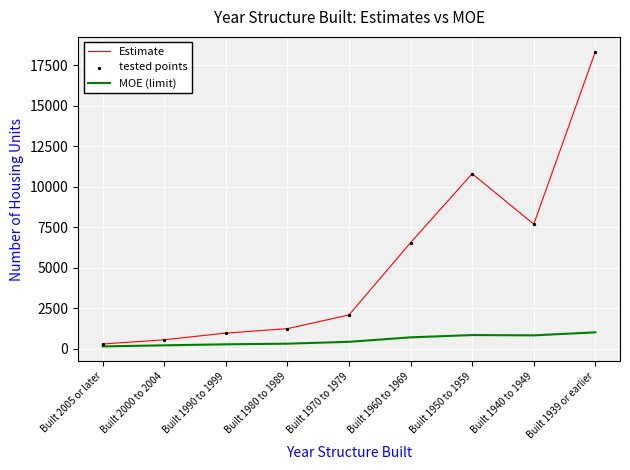

At how many categories does at least one series exceed 12990?

1